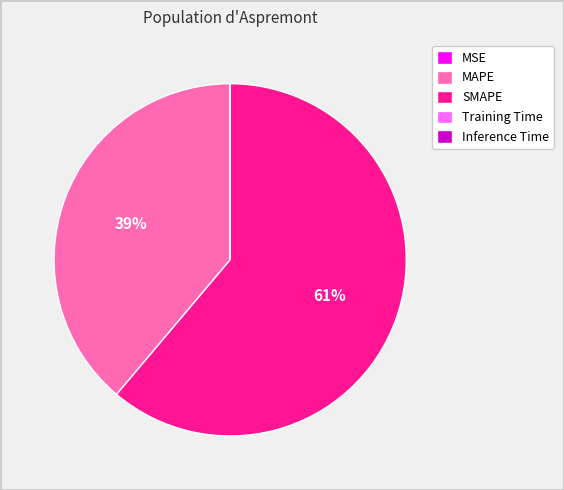

Which slice is the largest?

SMAPE